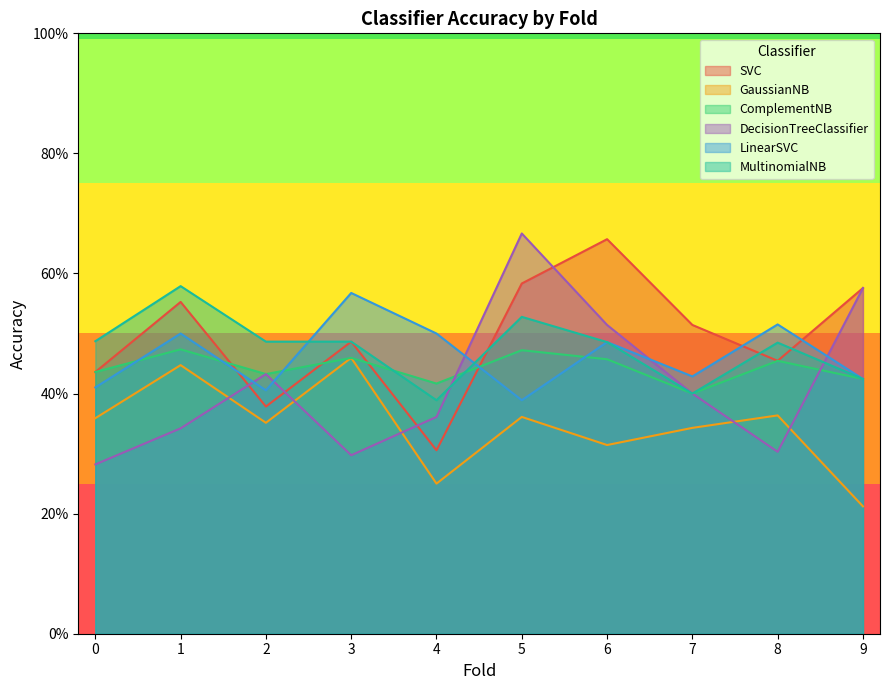

Reading left to right, transcribe all the data shown in this chart.

SVC: 0=0.4	1=0.6	2=0.4	3=0.5	4=0.3	5=0.6	6=0.7	7=0.5	8=0.5	9=0.6
GaussianNB: 0=0.4	1=0.4	2=0.4	3=0.5	4=0.2	5=0.4	6=0.3	7=0.3	8=0.4	9=0.2
ComplementNB: 0=0.4	1=0.5	2=0.4	3=0.5	4=0.4	5=0.5	6=0.5	7=0.4	8=0.5	9=0.4
DecisionTreeClassifier: 0=0.3	1=0.3	2=0.4	3=0.3	4=0.4	5=0.7	6=0.5	7=0.4	8=0.3	9=0.6
LinearSVC: 0=0.4	1=0.5	2=0.4	3=0.6	4=0.5	5=0.4	6=0.5	7=0.4	8=0.5	9=0.4
MultinomialNB: 0=0.5	1=0.6	2=0.5	3=0.5	4=0.4	5=0.5	6=0.5	7=0.4	8=0.5	9=0.4